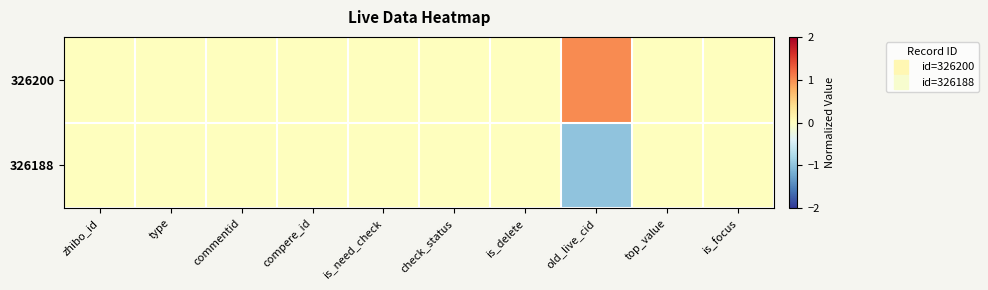

Reading left to right, what are all the values shown in this chart?

326200: zhibo_id=0	type=0	commentid=0	compere_id=0	is_need_check=0	check_status=0	is_delete=0	old_live_cid=1	top_value=0	is_focus=0
326188: zhibo_id=0	type=0	commentid=0	compere_id=0	is_need_check=0	check_status=0	is_delete=0	old_live_cid=-1	top_value=0	is_focus=0